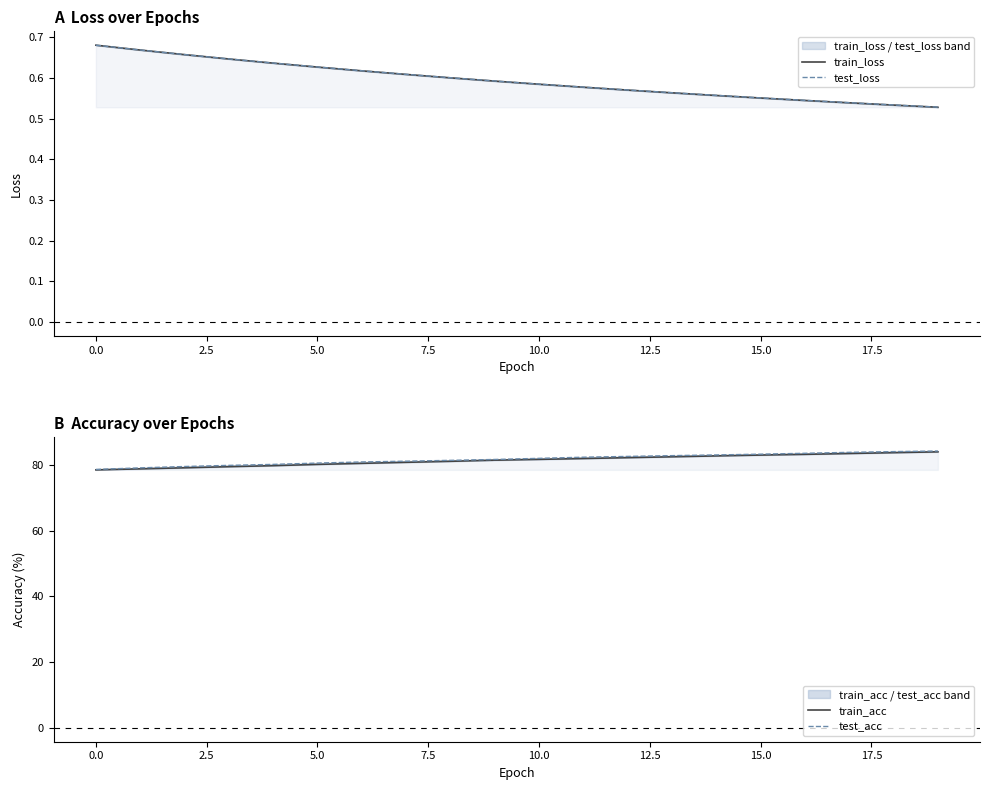

What is the difference between the maximum and minimum values in the train_loss series?

0.2